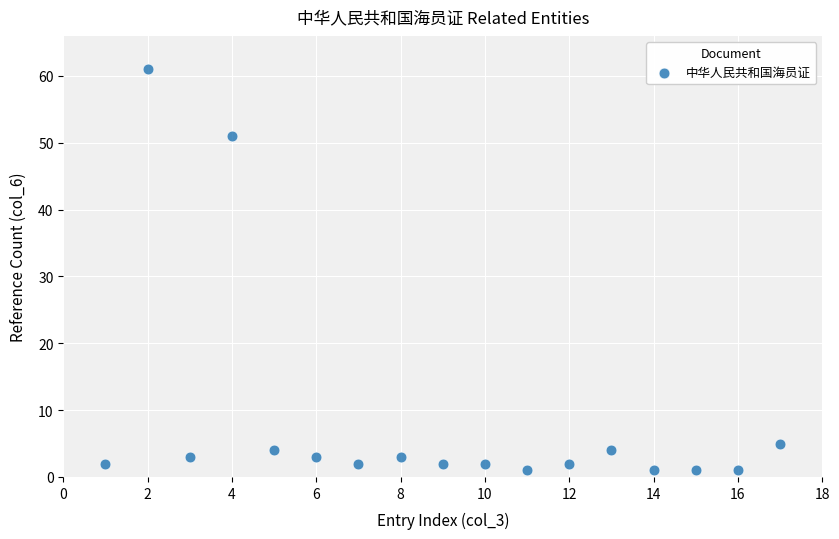

What is the range of X values (max minus min)?

16